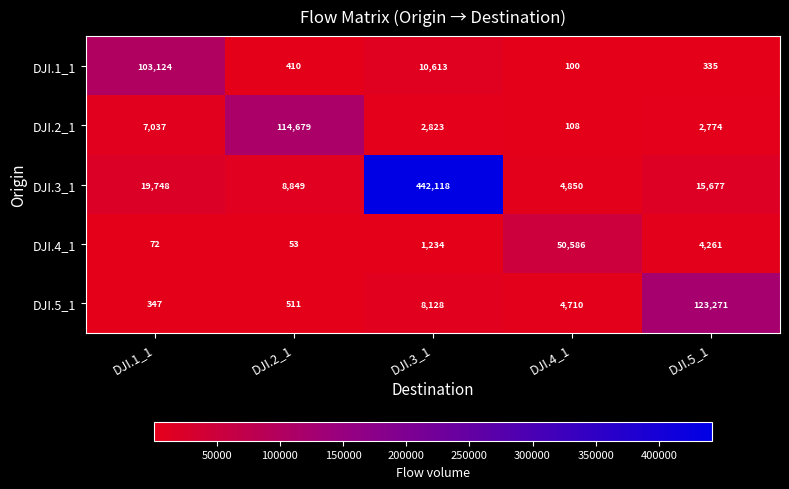

At which label does DJI.3_1 first exceed 15677?

DJI.1_1